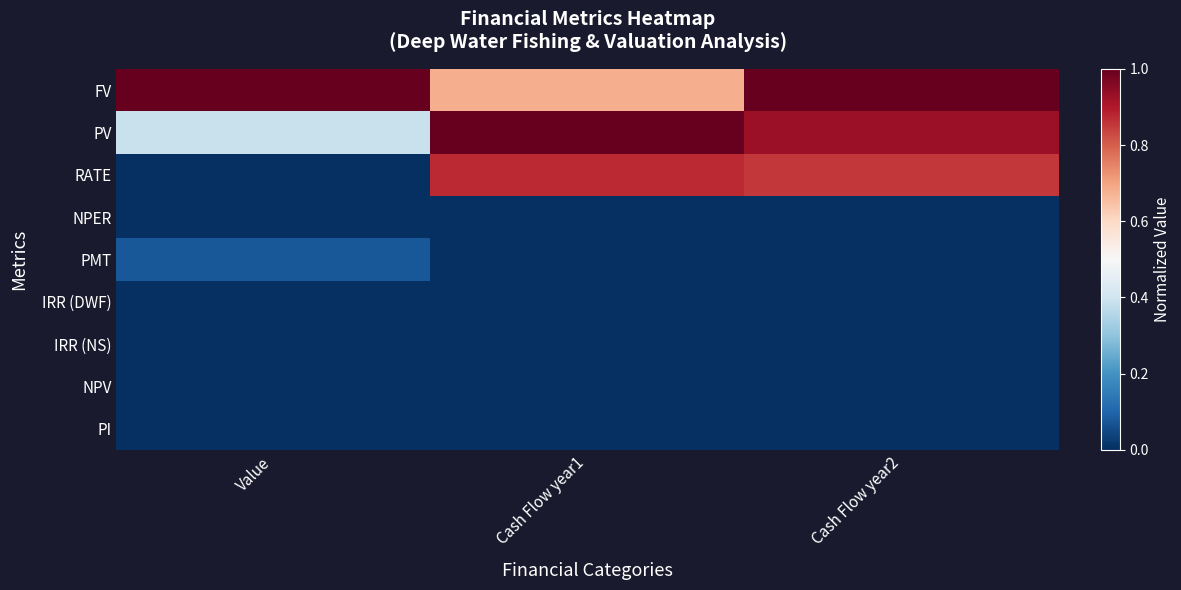

At which category does the chart reach its peak across all series?

Value